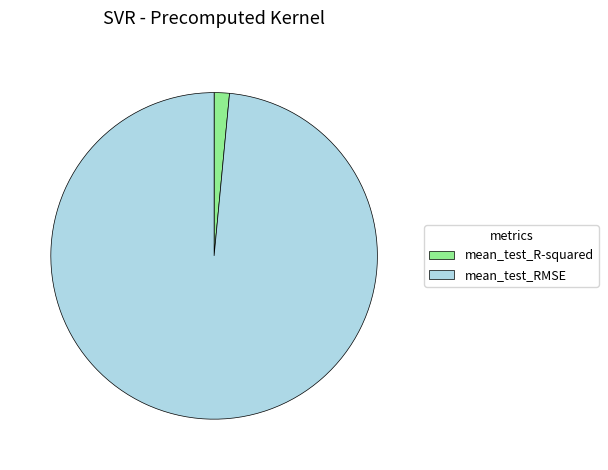

True or false: mean_test_R-squared accounts for 7% of the total.

False